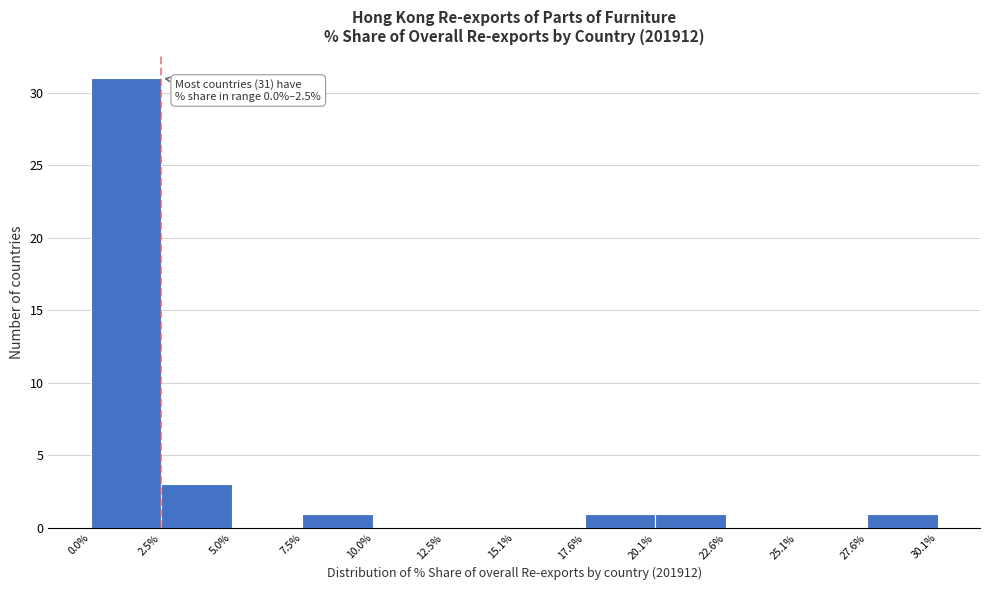

Which range on the x-axis has the tallest bar?

0.0% to 2.5%